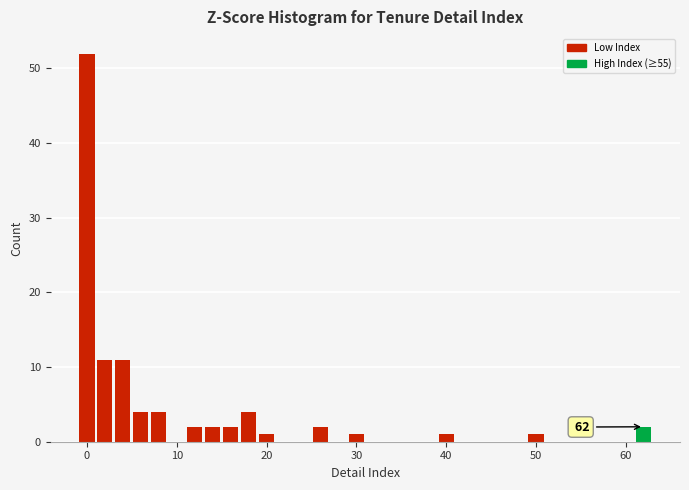

Read against the x-axis, roughly where is the centre of the tallest bar?

0